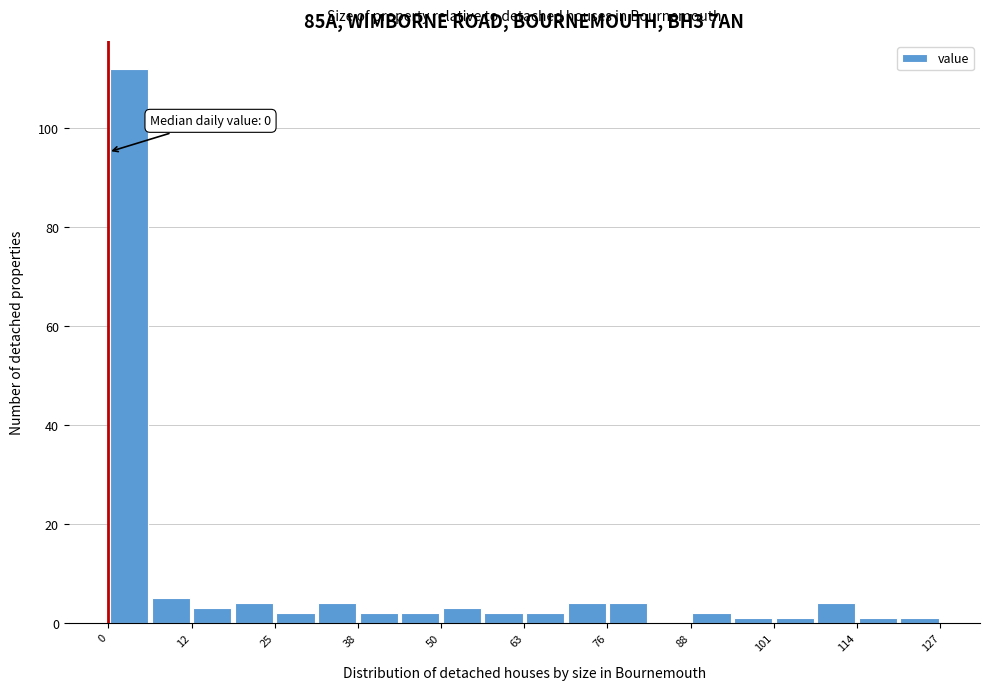

Around what value on the x-axis is the tallest bar? Give the approximate position of its centre, as read against the axis.

4